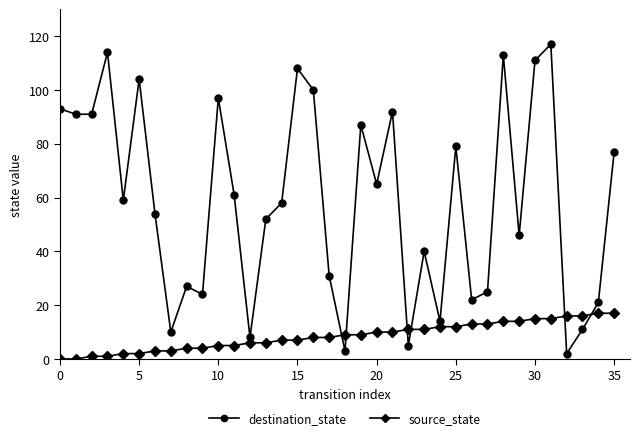

What is the average value of the destination_state series?

59